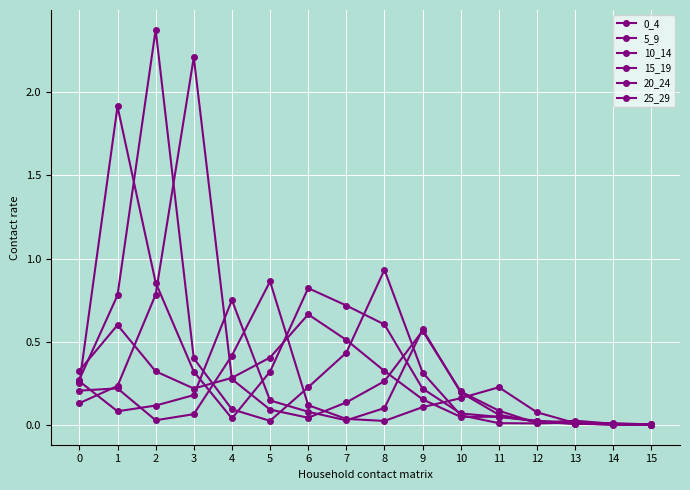

Rank the series by their maximum value, from lowest to highest.

0_4, 20_24, 25_29, 5_9, 15_19, 10_14